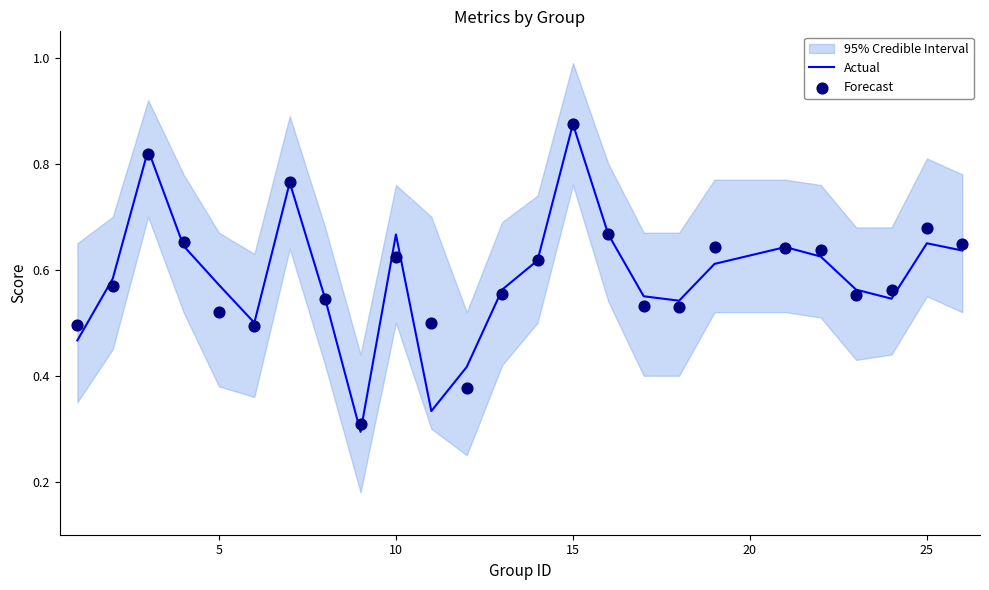

Which series has the widest spread of Y values?

Actual